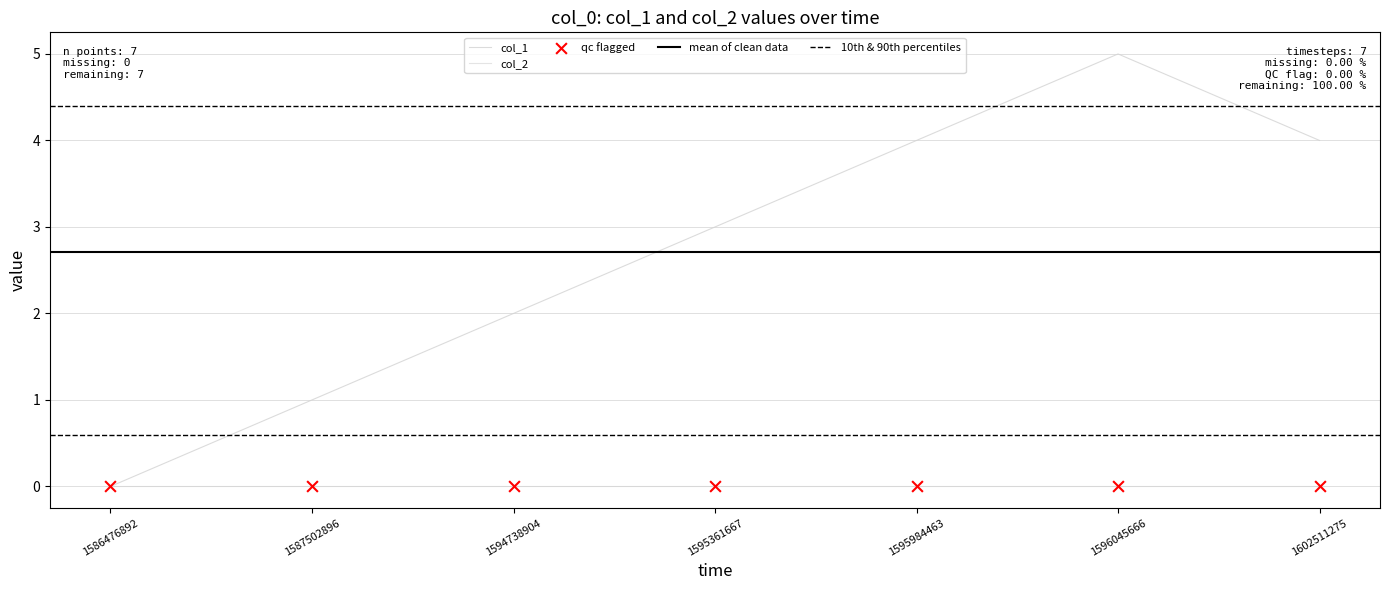

What is the change in value from 1587502896 to 1602511275?

+3